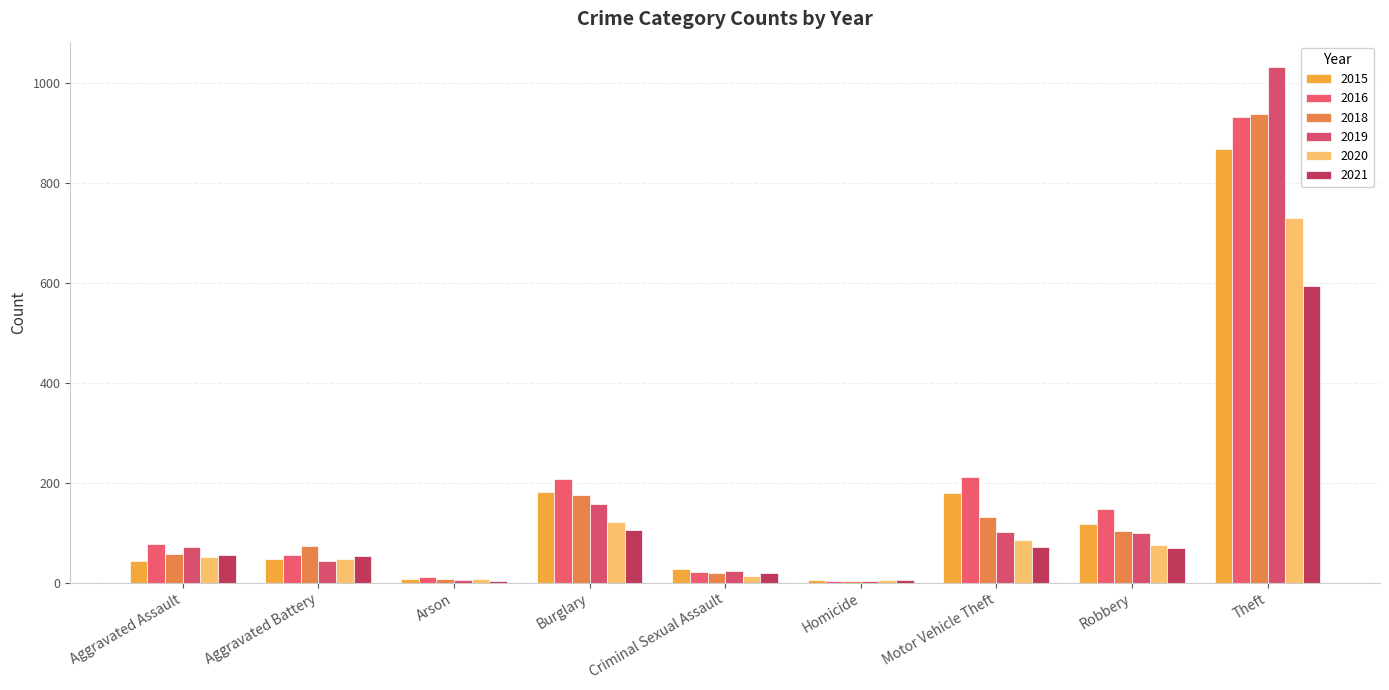

The 2016 series shows 2 at Homicide. True or false?

False